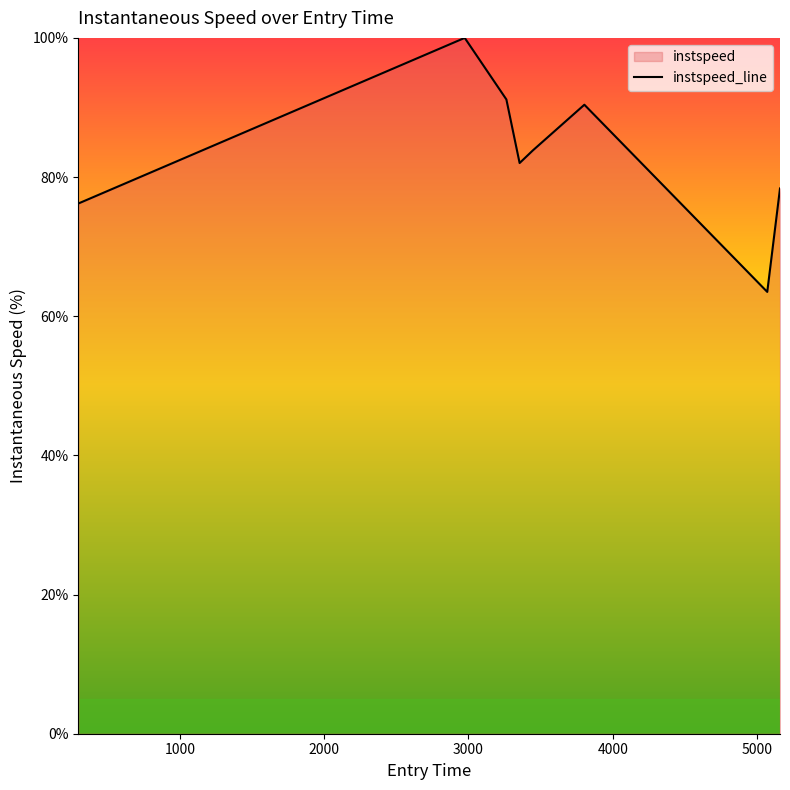

What is the minimum value shown in the chart?

63.5